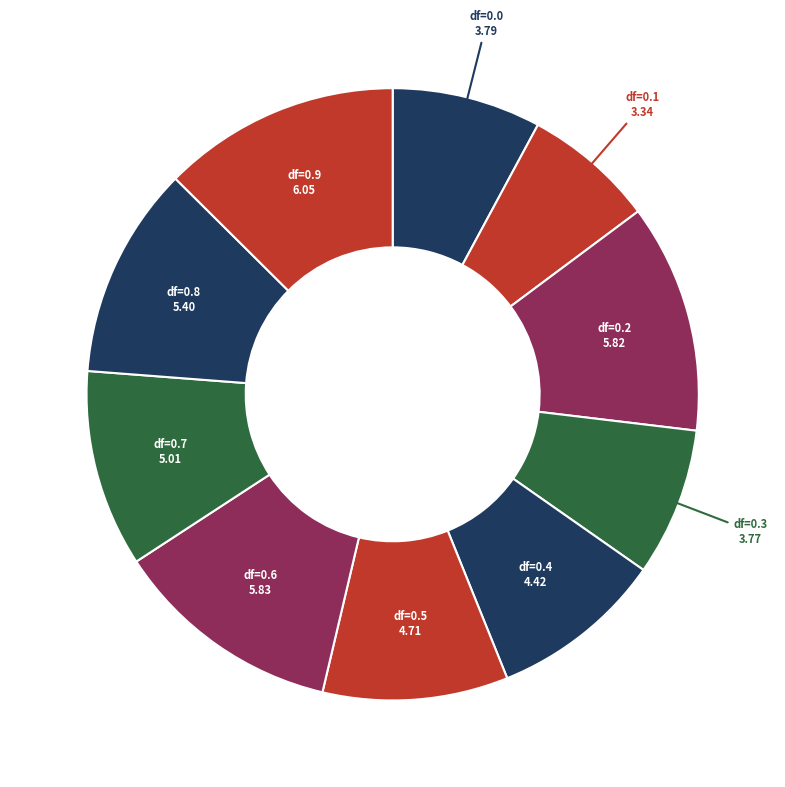

Approximately how many times larger is the value at df=0.2 compared to df=0.0?

1.5